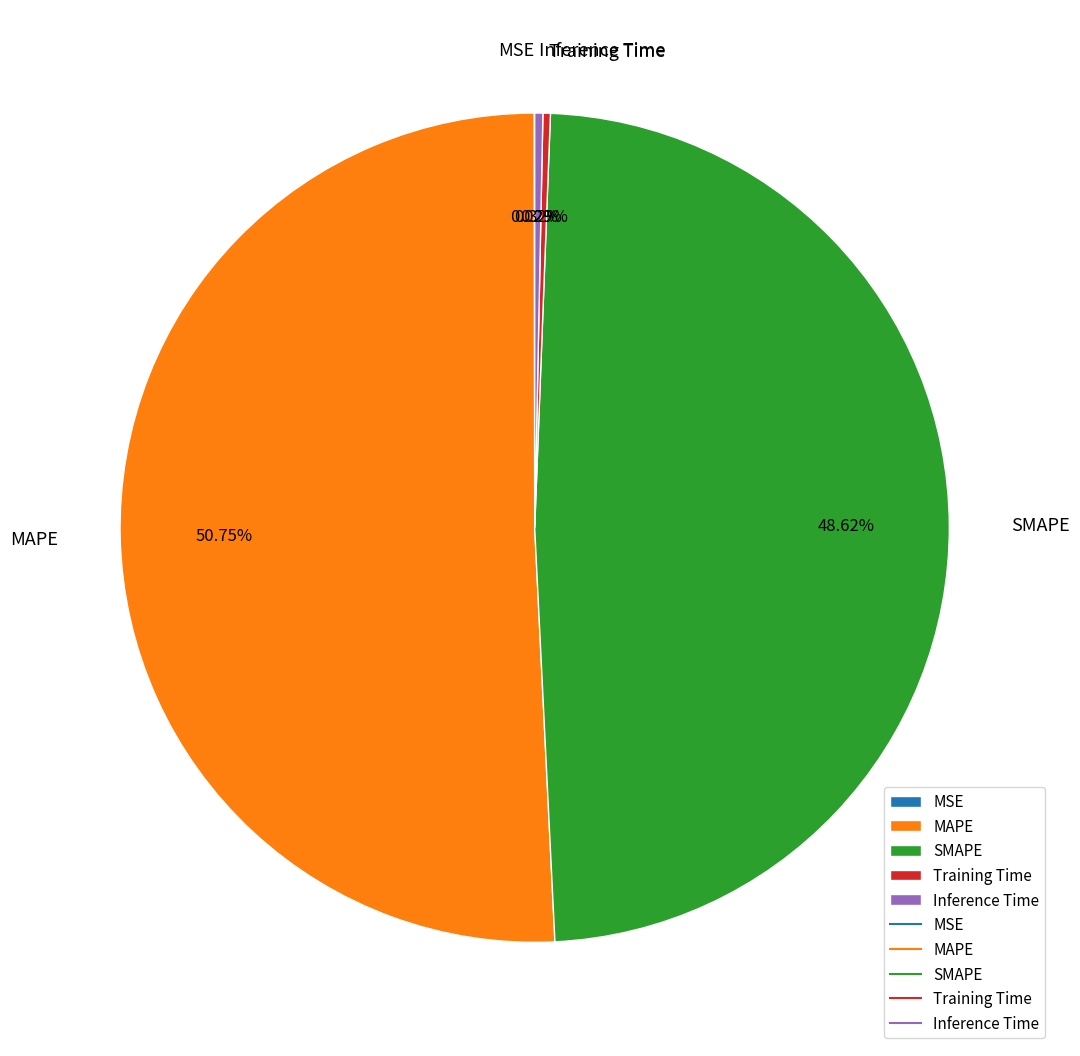

Combined, do Inference Time and SMAPE account for over 50%?

No